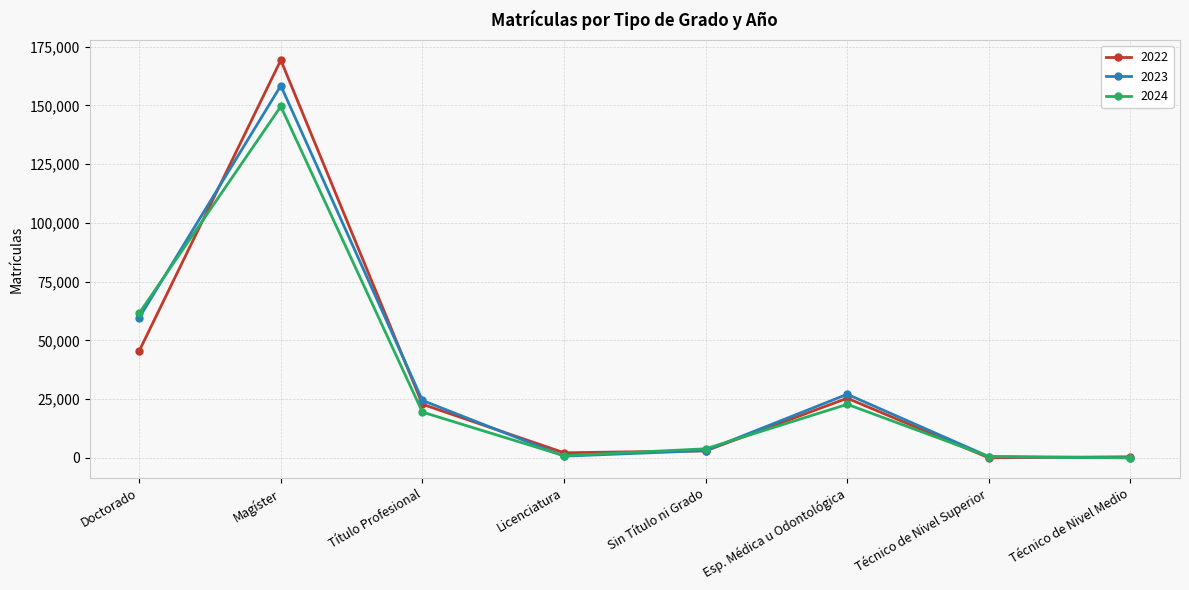

Which series has the widest spread of values?

2022